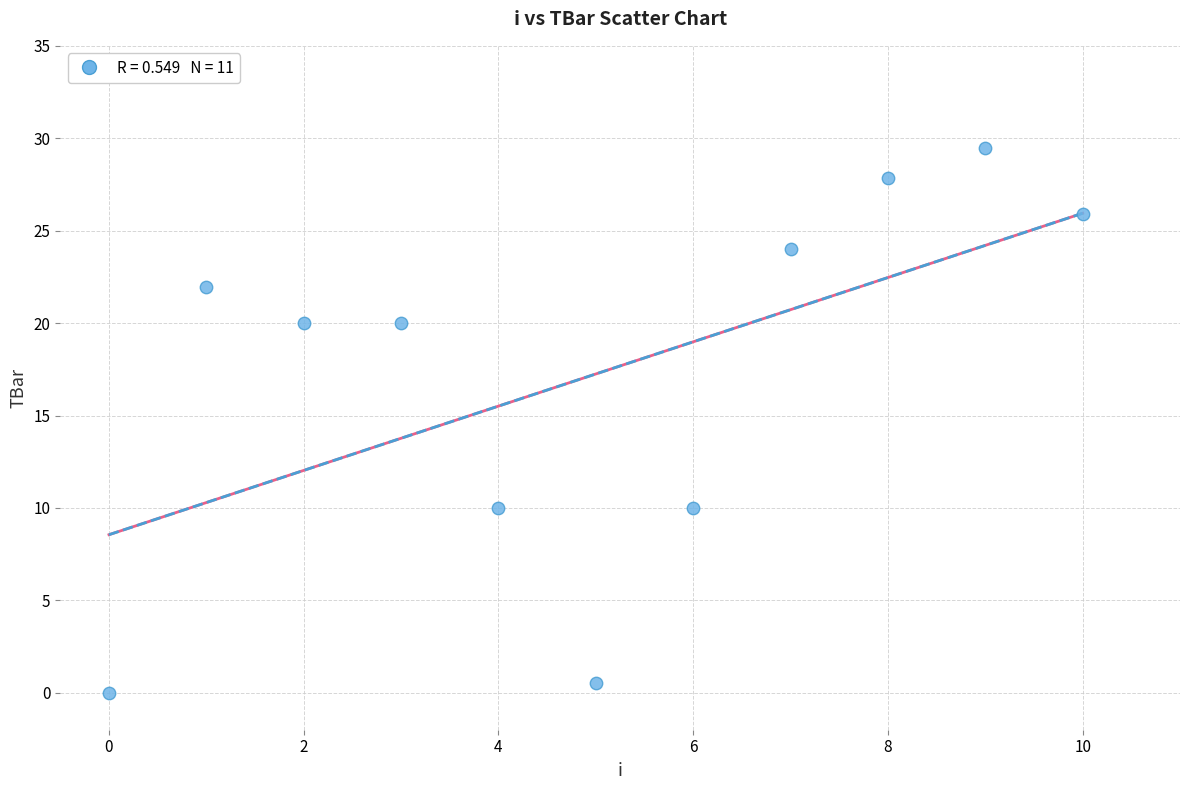

What is the range of Y values (max minus min)?

29.5